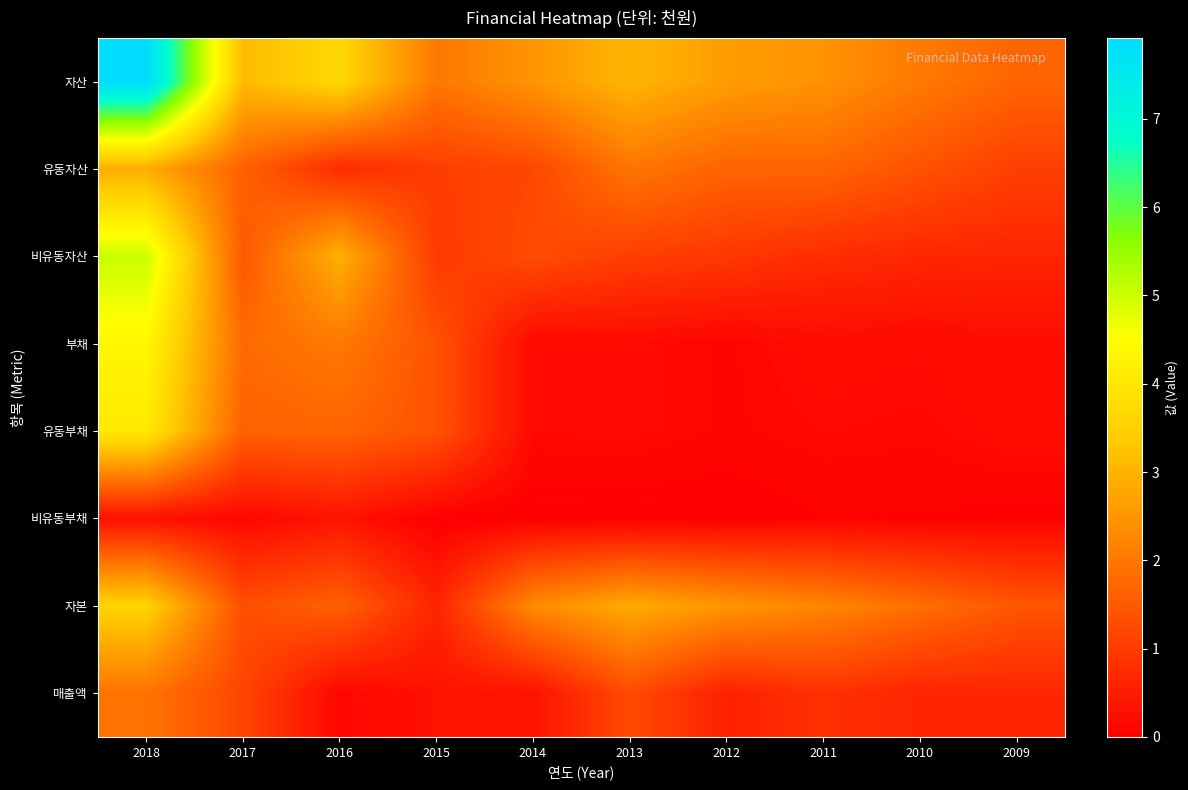

Reading left to right, what are all the values shown in this chart?

자산: 2018=79158930	2017=31112426	2016=36536269	2015=20107490	2014=24805044	2013=30202578	2012=26138080	2011=24462529	2010=20382373	2009=16919147
유동자산: 2018=28741264	2017=16353161	2016=7197846	2015=10355930	2014=12053404	2013=19638889	2012=16721353	2011=16889394	2010=13786745	2009=10592956
비유동자산: 2018=50417666	2017=14759265	2016=29338423	2015=9751560	2014=12751640	2013=10563689	2012=9416727	2011=7573136	2010=6595628	2009=6326191
부채: 2018=43481707	2017=17849244	2016=20298470	2015=13818810	2014=1645191	2013=1779983	2012=1121993	2011=2198589	2010=1920265	2009=2500935
유동부채: 2018=40627665	2017=16396659	2016=16912610	2015=13818810	2014=1645191	2013=1779983	2012=1121993	2011=1588242	2010=1402771	2009=2098614
비유동부채: 2018=2854041	2017=1452585	2016=3385860	2015=0	2014=0	2013=0	2012=0	2011=610347	2010=517494	2009=402321
자본: 2018=35677224	2017=13263182	2016=16237798	2015=6288680	2014=23159853	2013=28422595	2012=25016087	2011=22263941	2010=18462108	2009=14418212
매출액: 2018=19367172	2017=11649229	2016=1306464	2015=3181552	2014=3146064	2013=12669809	2012=5633030	2011=8403208	2010=6282730	2009=6388370